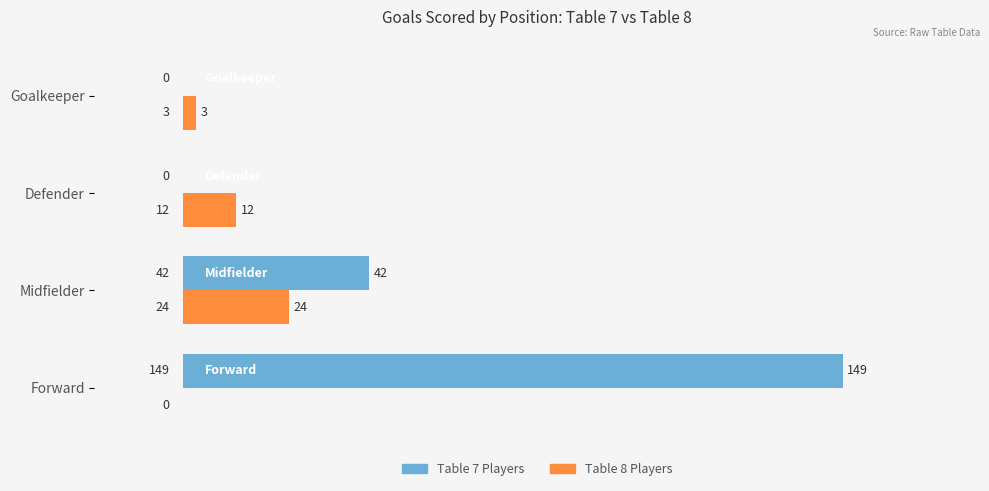

What is the total value across all series at Midfielder?

66